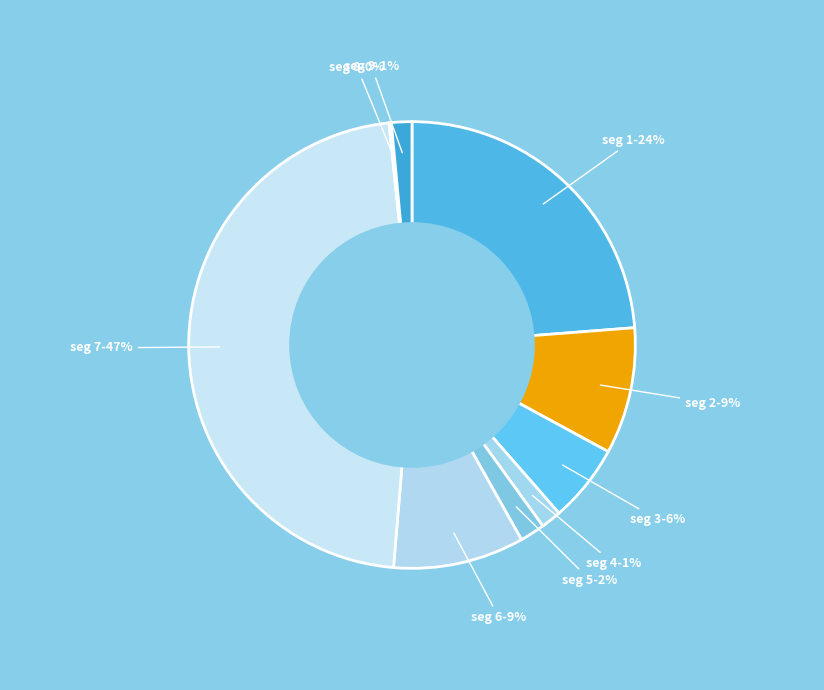

Which slice is the largest?

signal segment 7